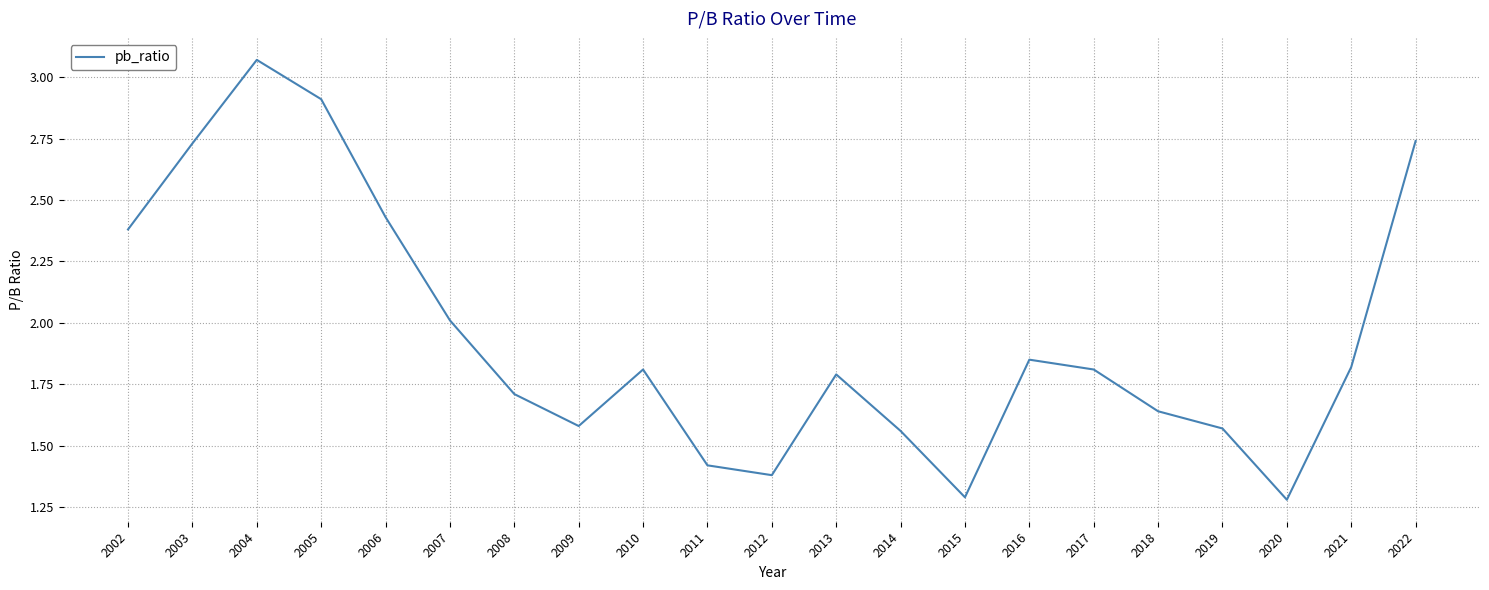

Approximately how many times larger is the value at 2004 compared to 2019?

2.0